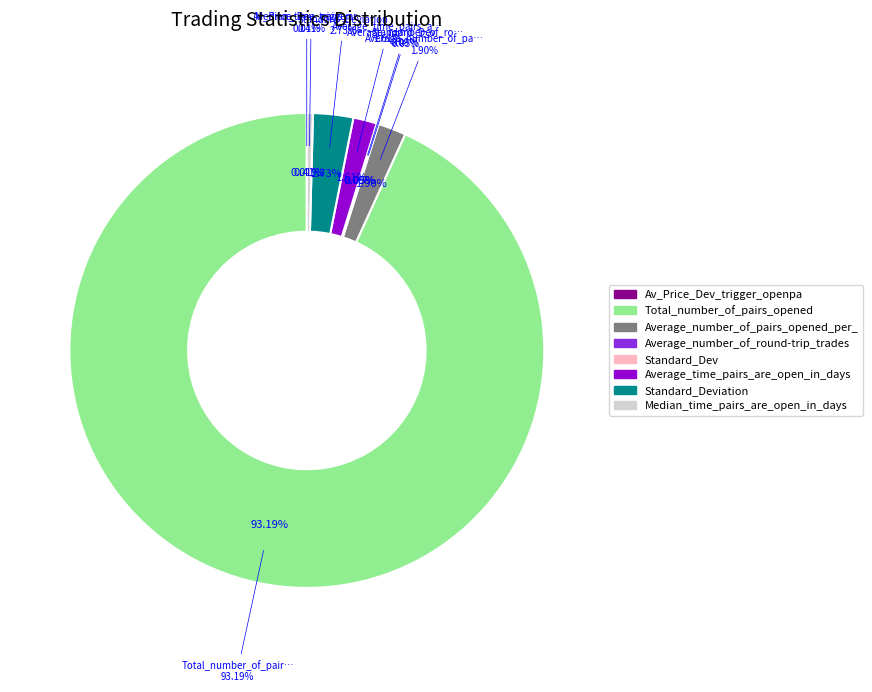

The Average_number_of_round-trip_trades_per slice represents 12% of the pie. True or false?

False